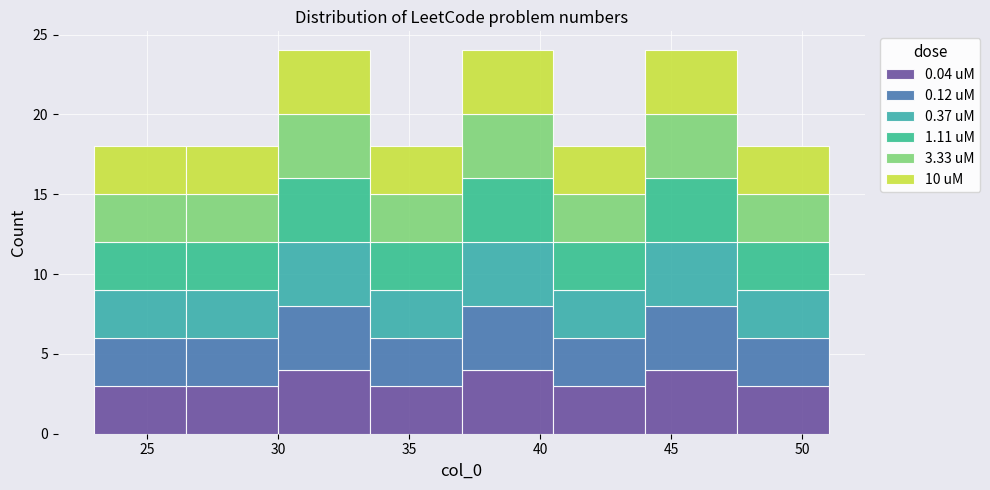

Reading left to right, transcribe this chart: for each stacked bar, give the range it covers on the x-axis and its total height. The values are not printed on the chart, so give them approximately, as read against the axis.

23.0 to 26.5: 18
26.5 to 30.0: 18
30.0 to 33.5: 24
33.5 to 37.0: 18
37.0 to 40.5: 24
40.5 to 44.0: 18
44.0 to 47.5: 24
47.5 to 51.0: 18